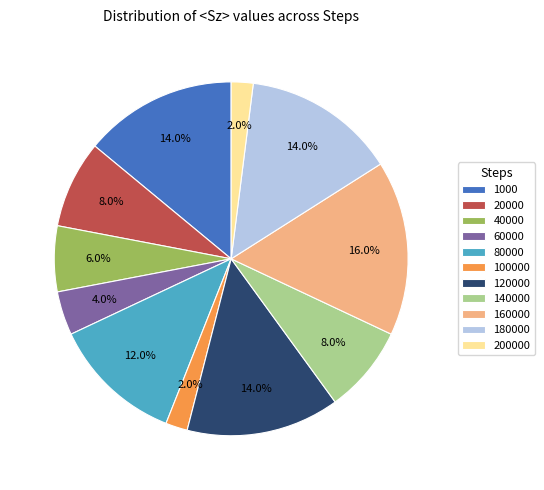

Does 120000 account for over 50% of the chart?

No